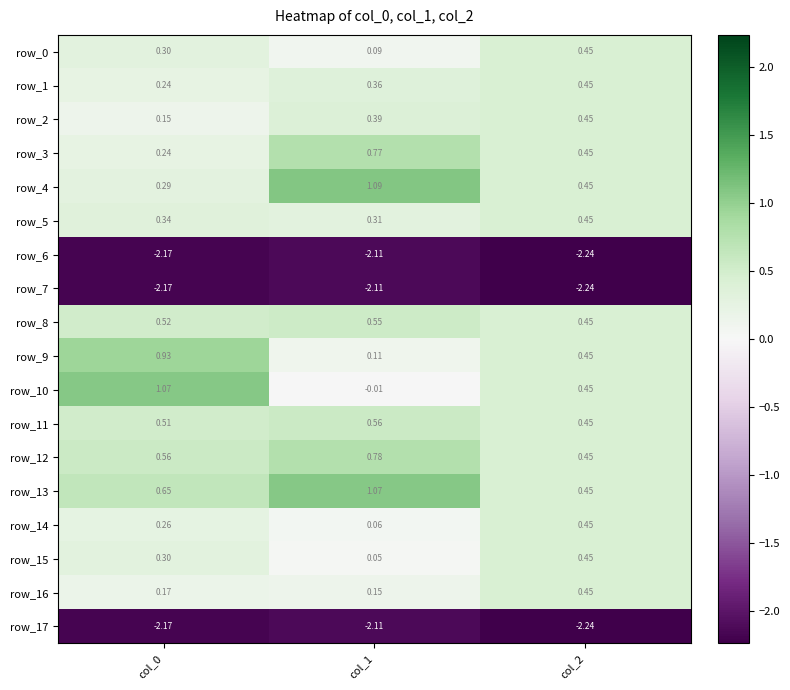

The row_2 series shows 0.4 at col_1. True or false?

True